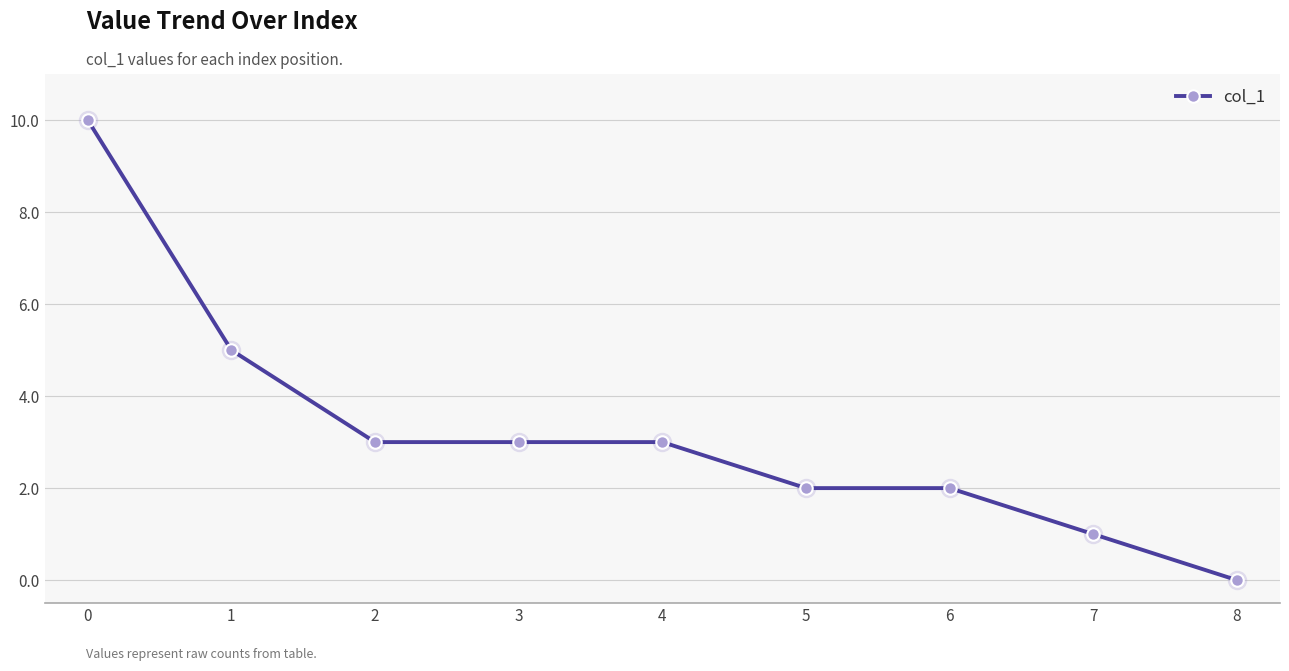

Reading left to right, list all the values displayed in this chart.

0=10	1=5	2=3	3=3	4=3	5=2	6=2	7=1	8=0